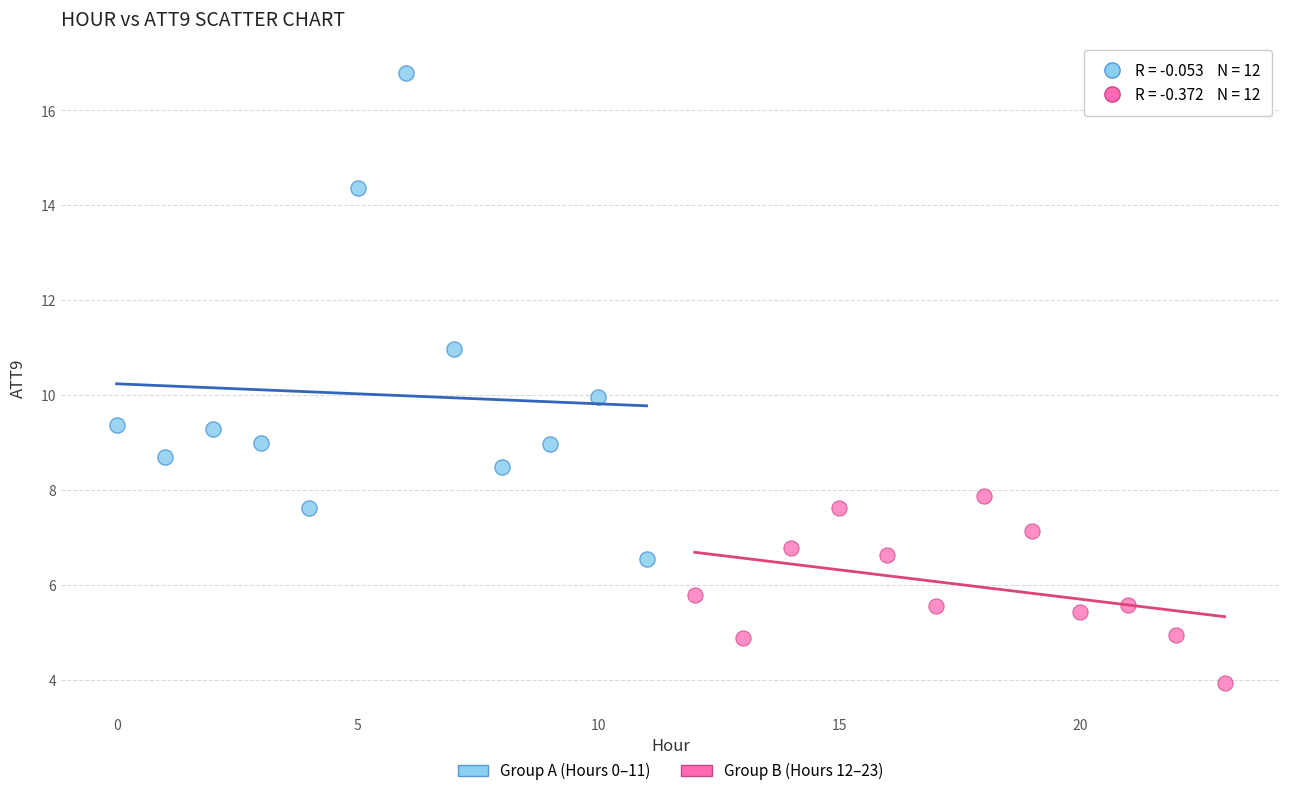

Which series reaches the maximum Y coordinate?

Group A (Hours 0–11)